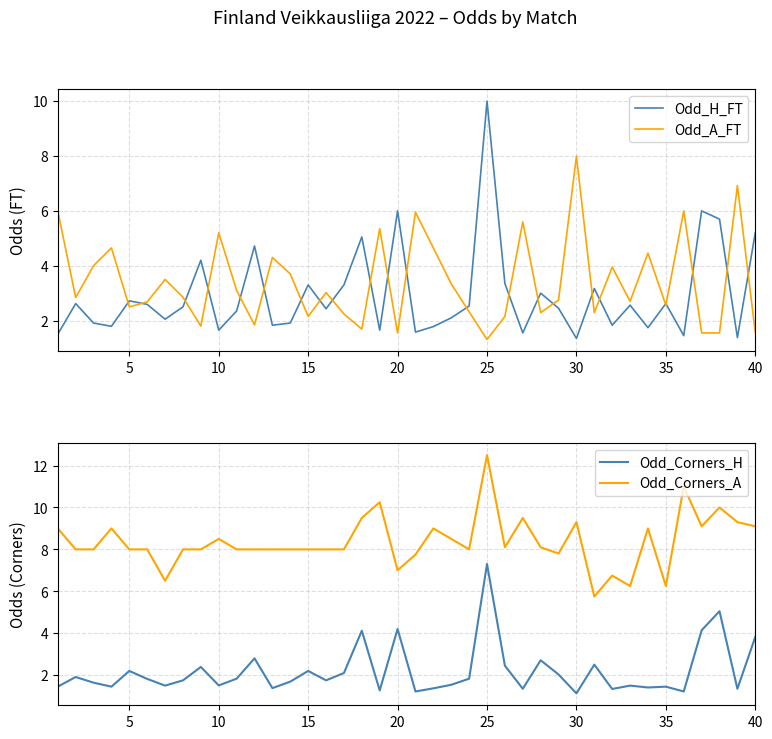

How many values in the Odd_H_FT series exceed 2?

25